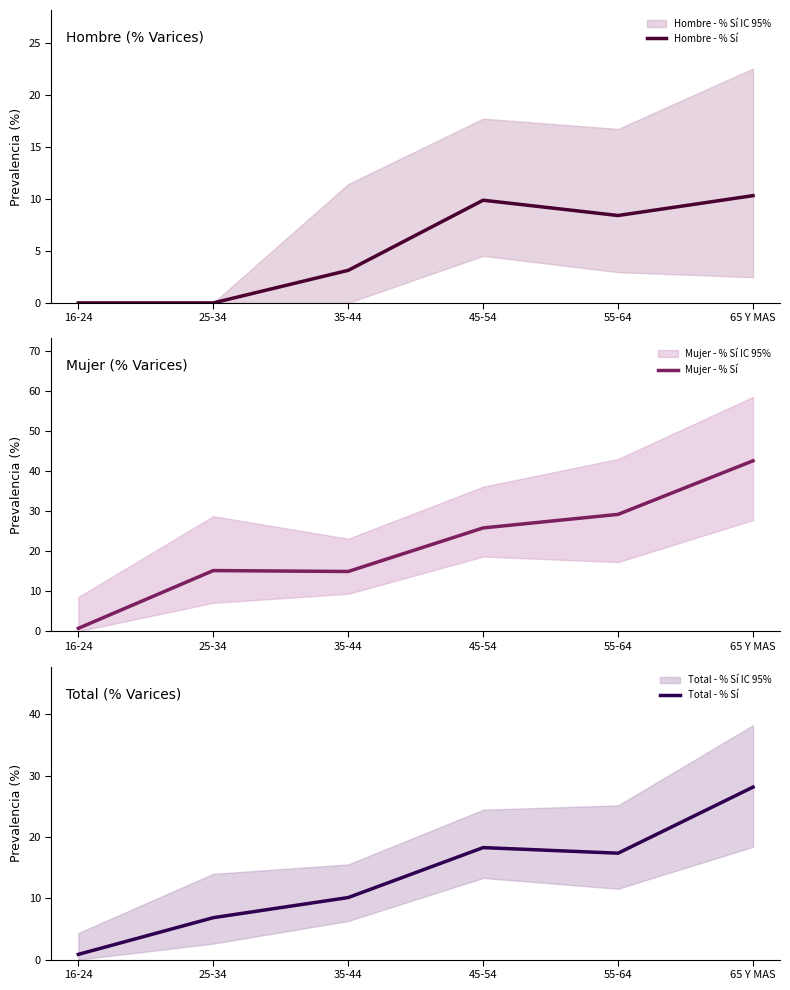

True or false: Total - % Sí has a value of 18.2 at 45-54.

True